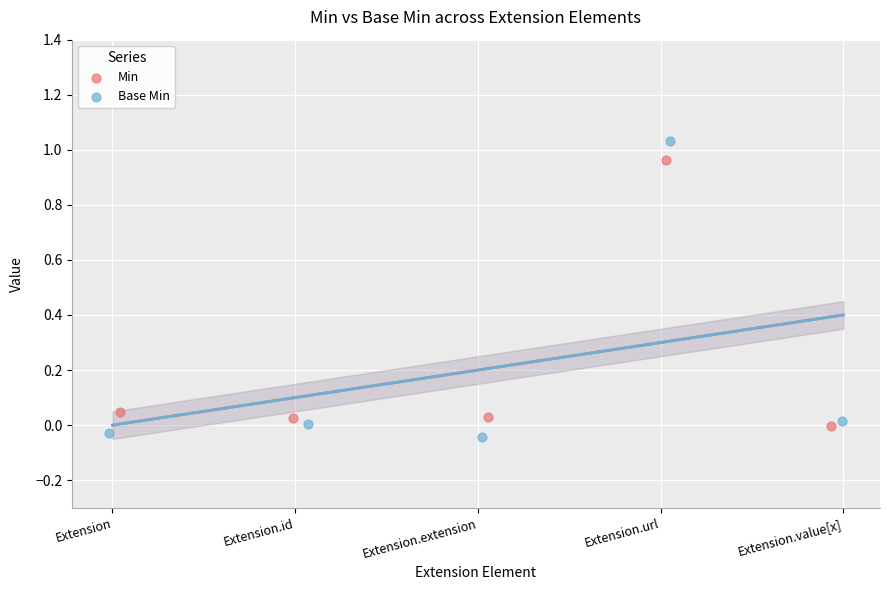

Which series has the widest spread of Y values?

Base Min